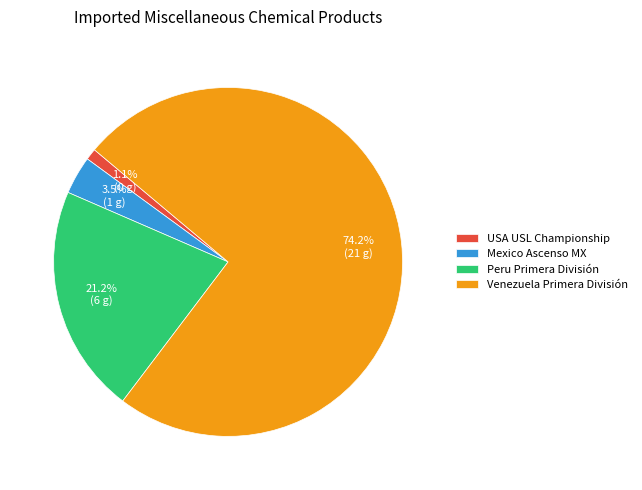

Does Venezuela Primera División account for over 50% of the chart?

Yes